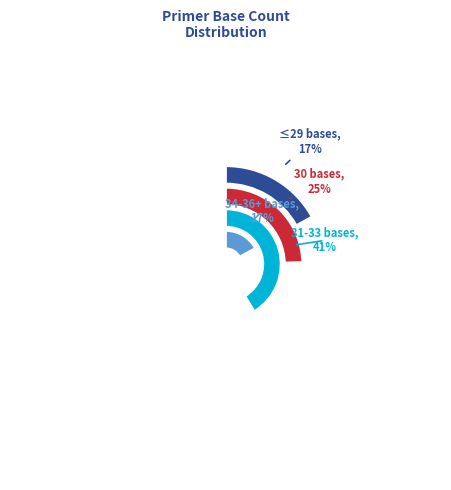

The 9696D-4T-E slice represents 1% of the pie. True or false?

False